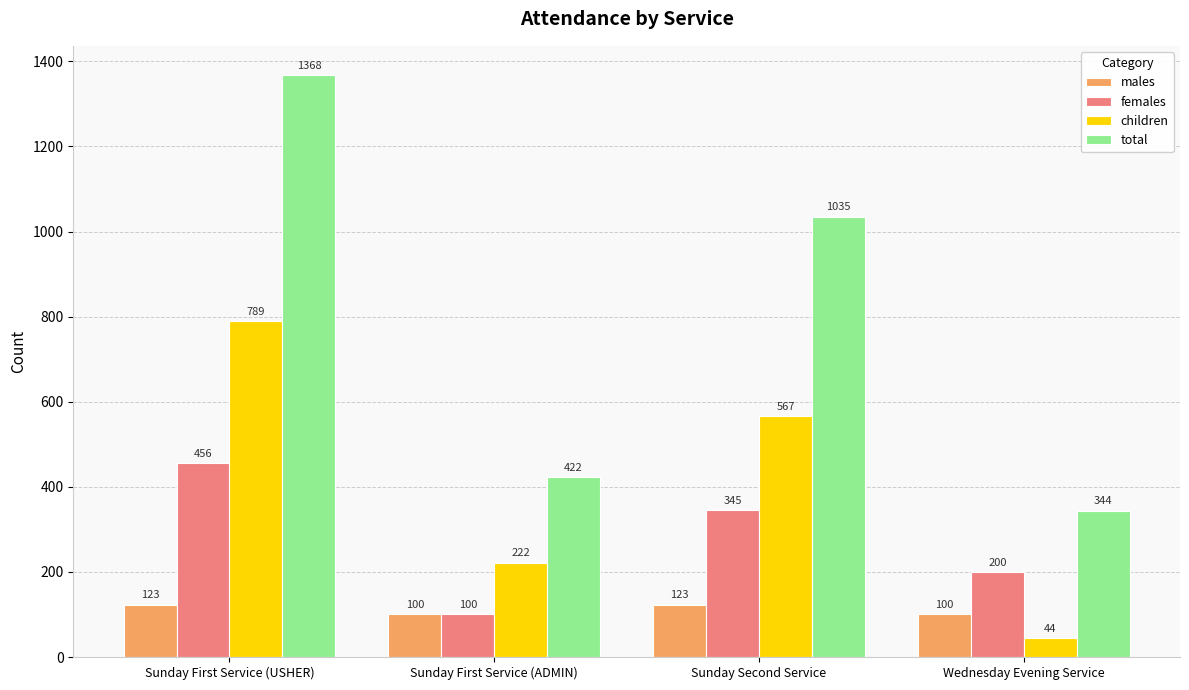

What is the difference between the maximum and second lowest values in the children series?

567